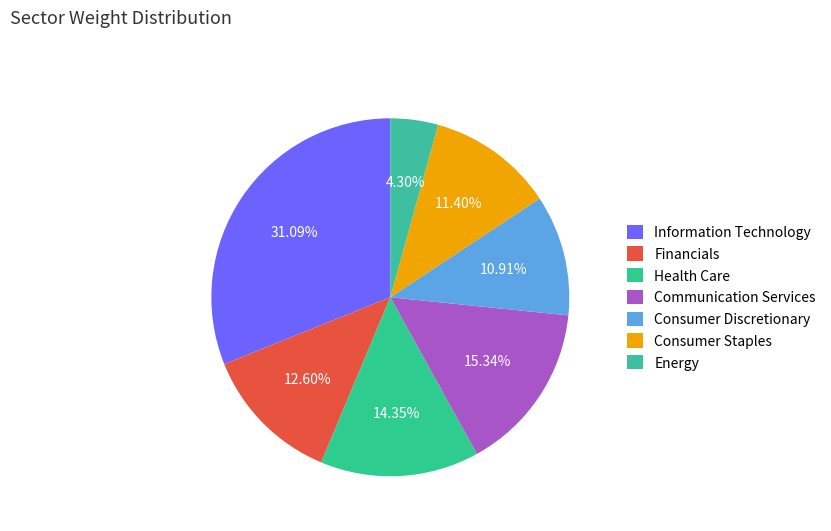

To the nearest percent, what is the difference between the largest and smallest slice percentages?

27%